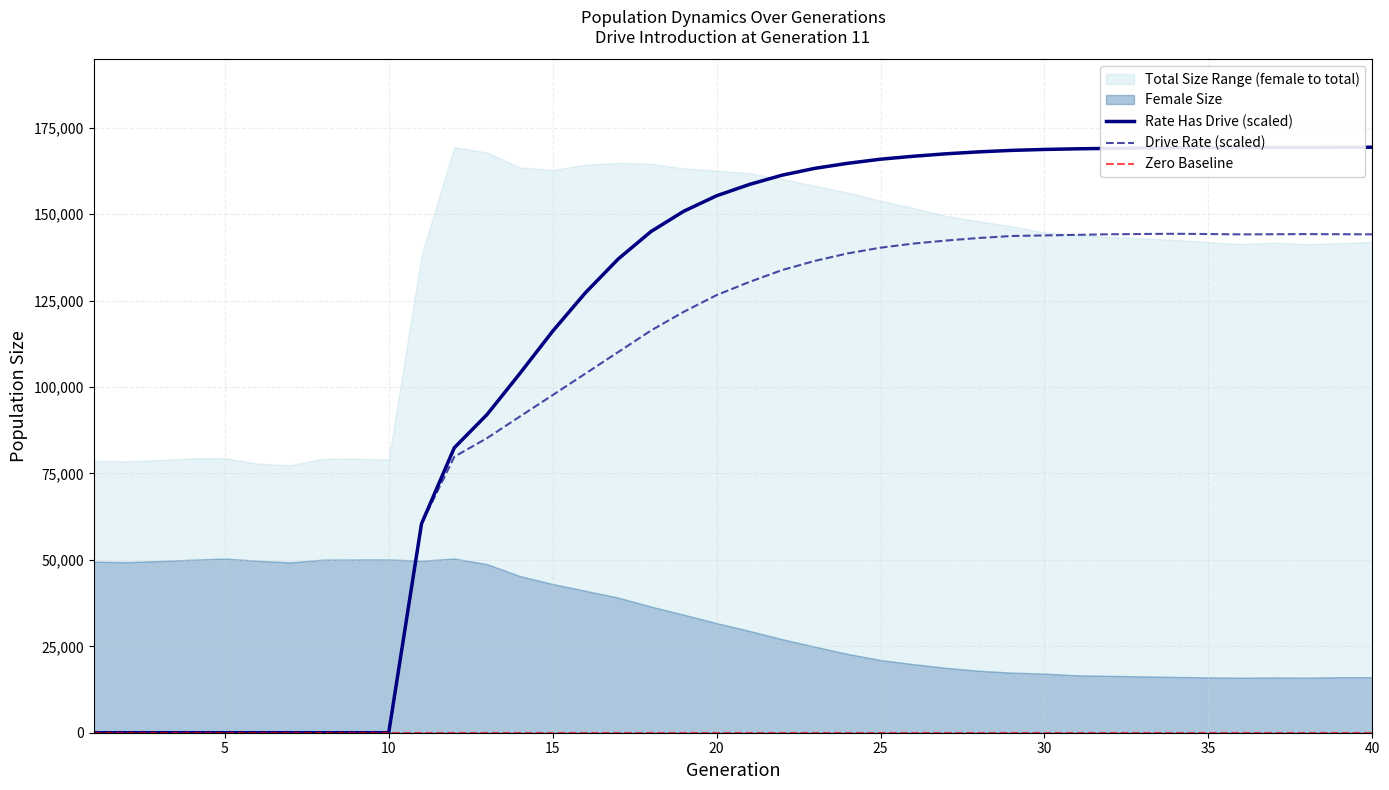

True or false: size and rate_r2 intersect in this chart.

False